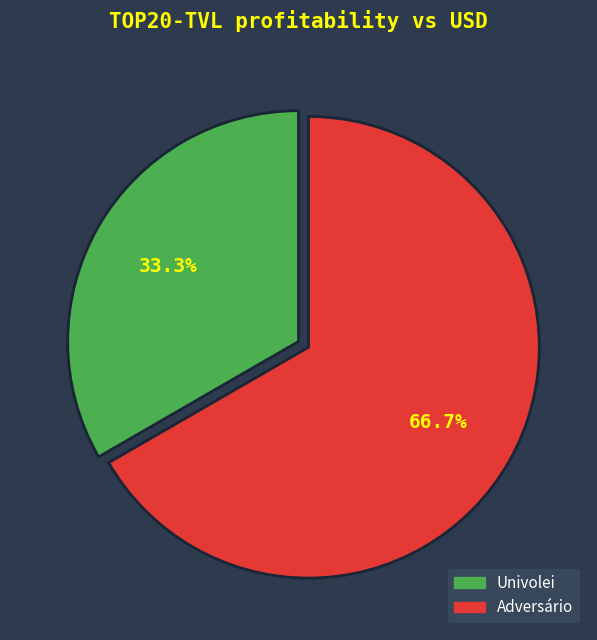

What is the smallest slice in the pie chart?

Univolei